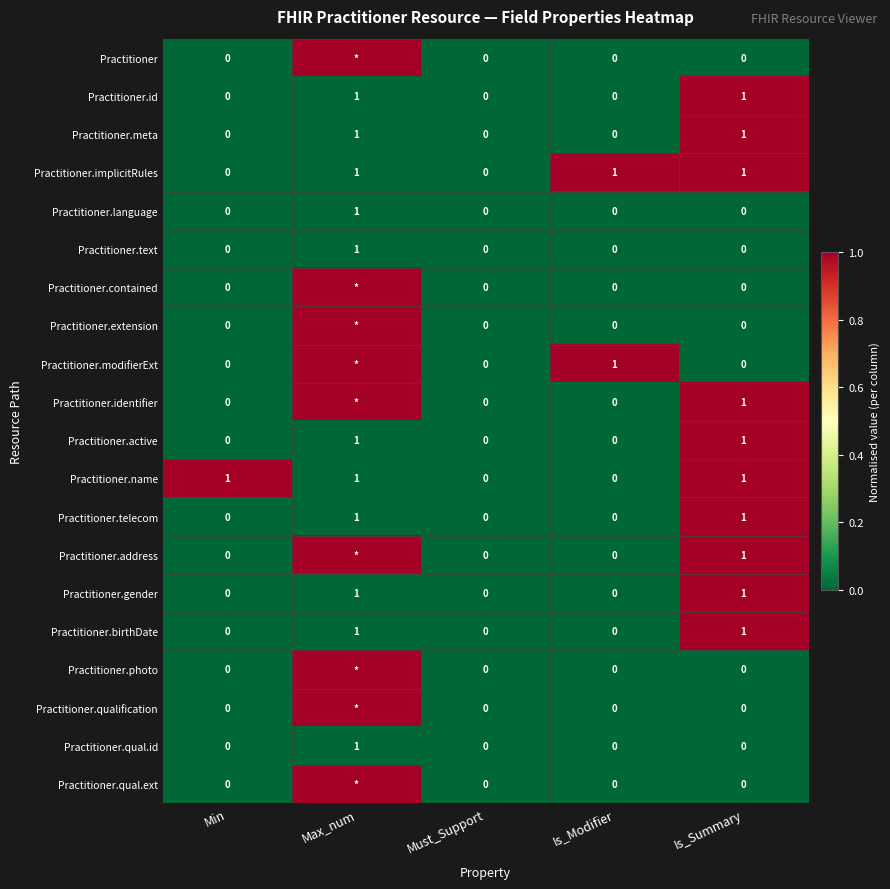

Is it true that Practitioner.implicitRules equals 1 at Is_Summary?

True